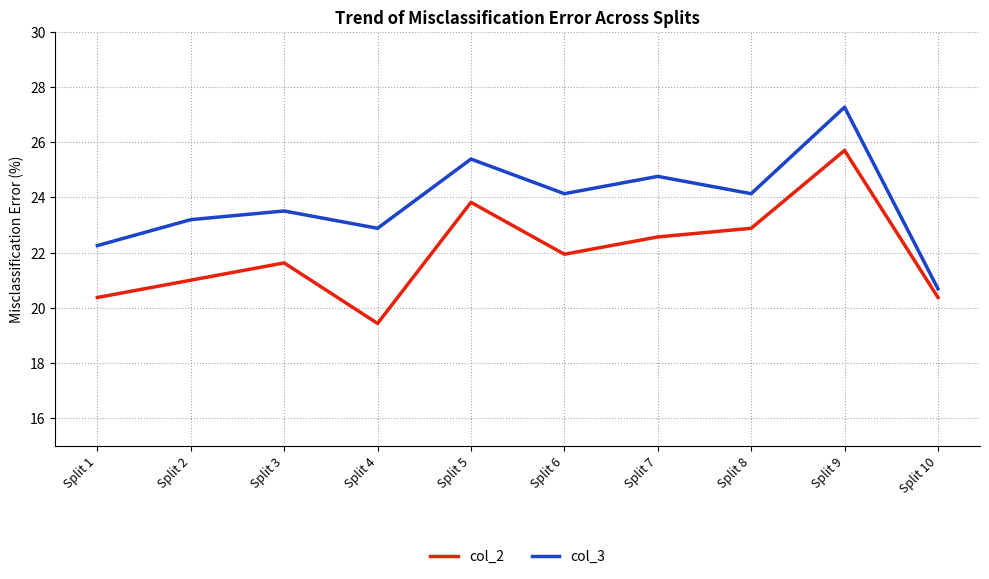

Is it true that col_2 equals 20.4 at Split 1?

True